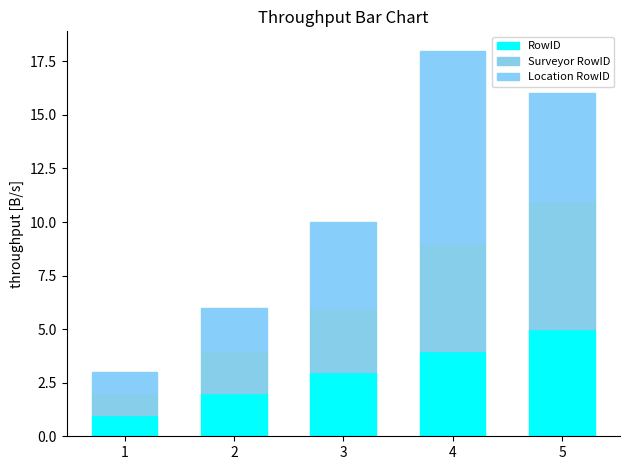

The Surveyor RowID series shows 2 at 2. True or false?

True